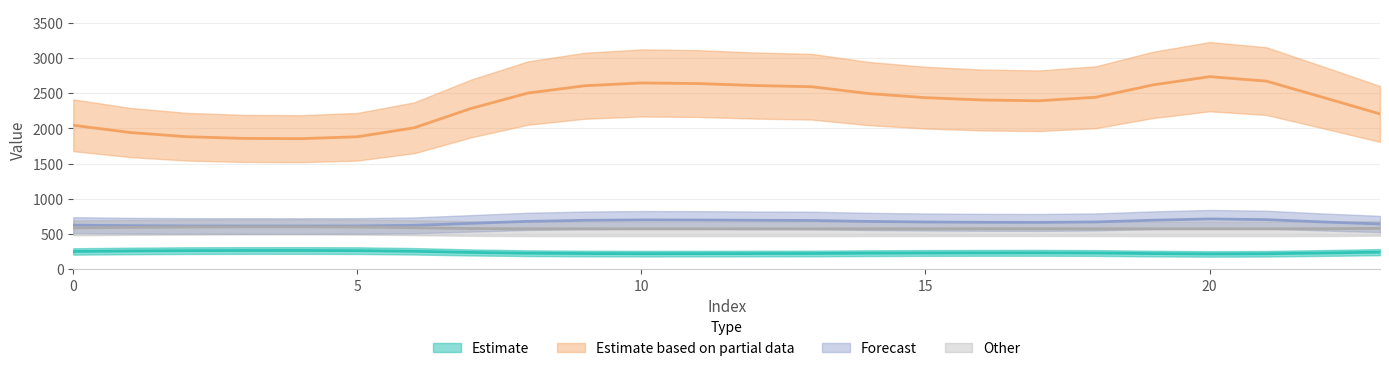

How many lines are shown in the chart?

4